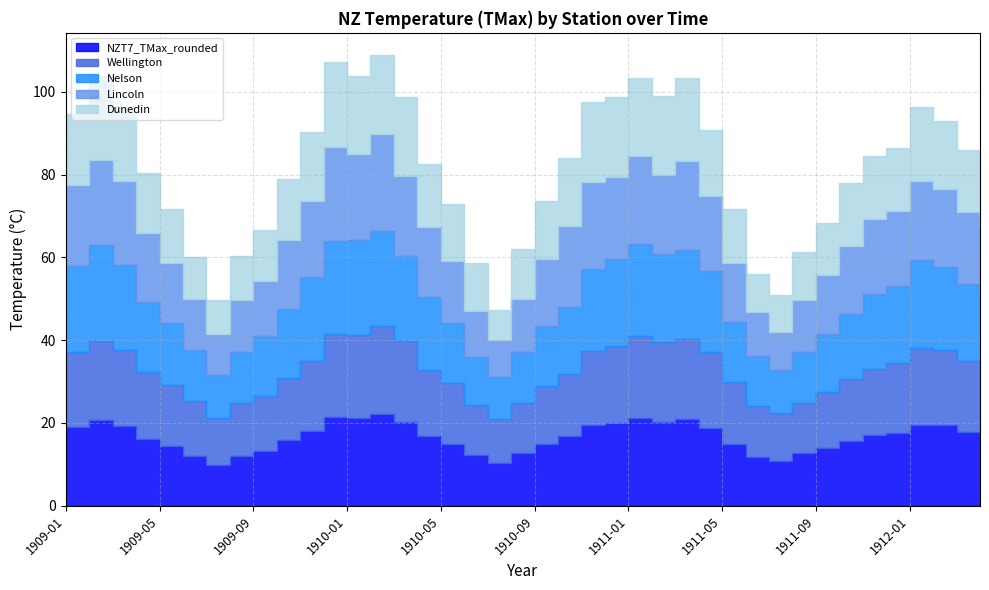

After their last crossing, which series has the higher values: Wellington or Dunedin?

Wellington